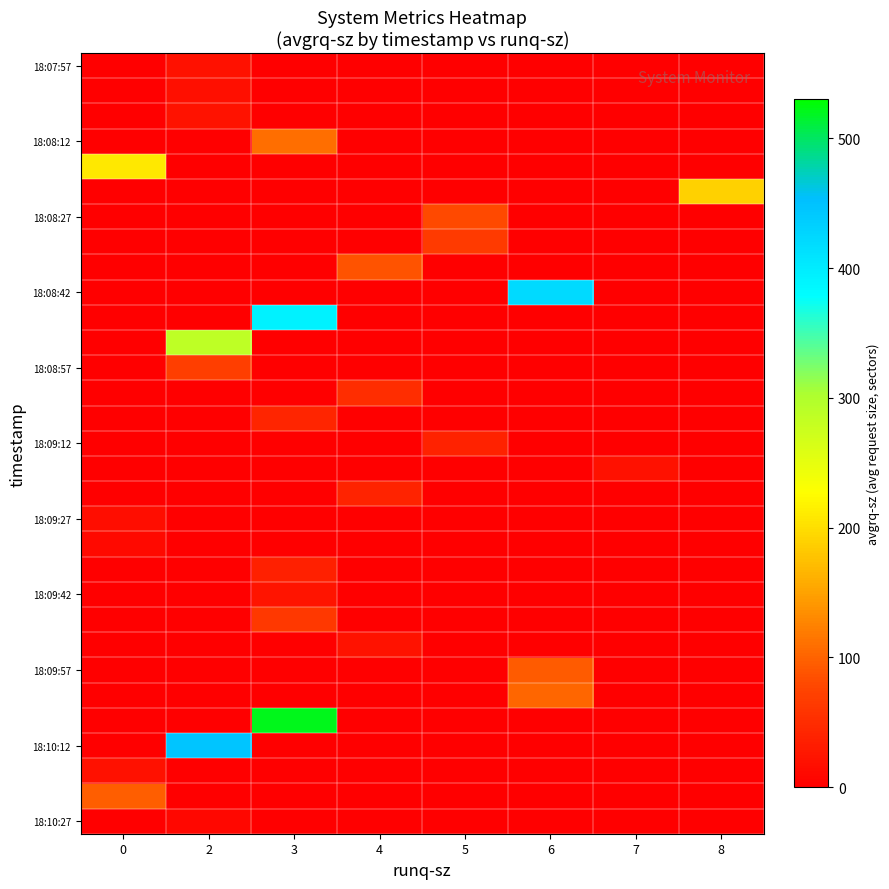

What is the maximum value shown in the chart?

521.3